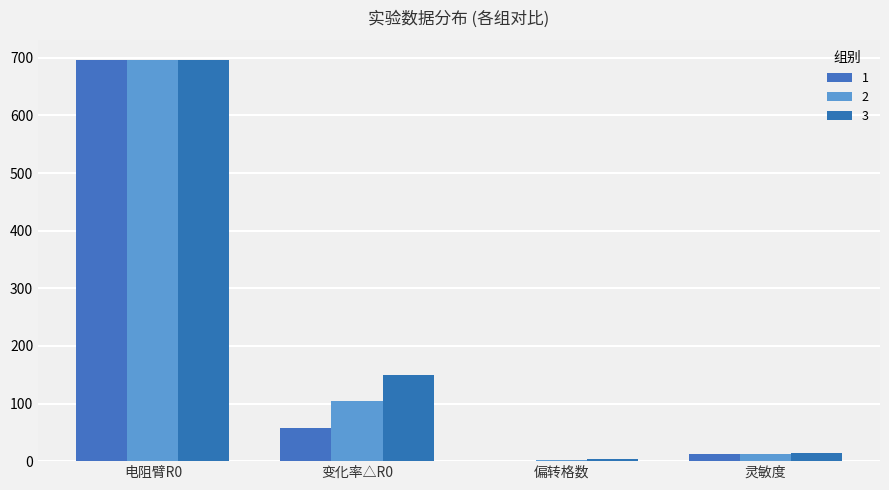

What is the label of the 1st bar from the right?

灵敏度